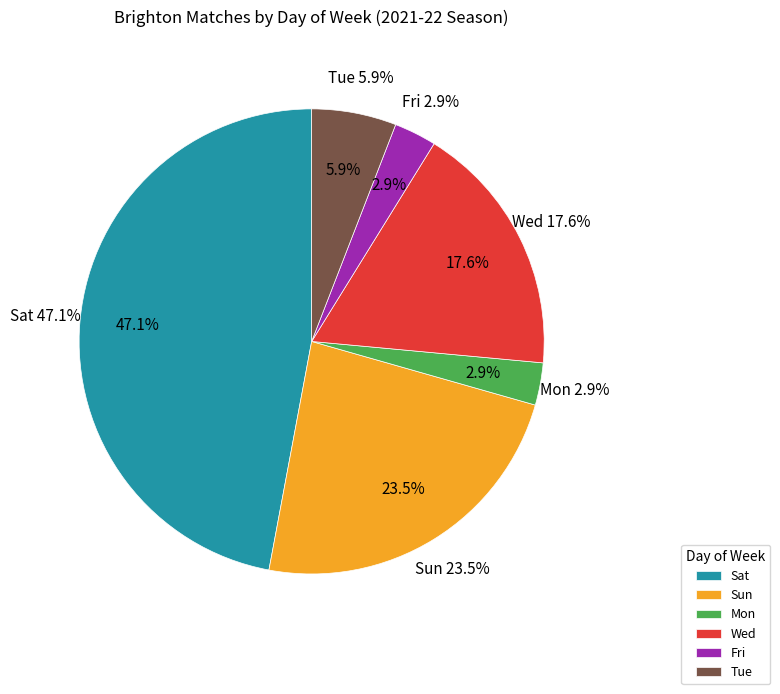

Count the number of slices in the pie.

6